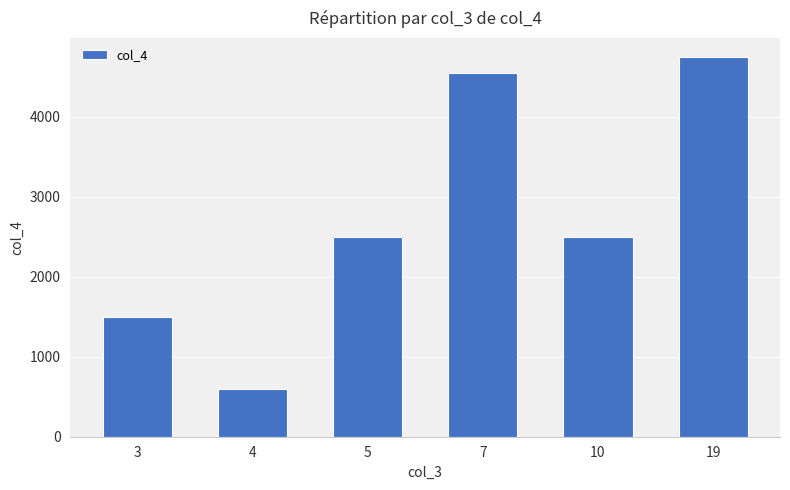

Count the number of data series in this chart.

1